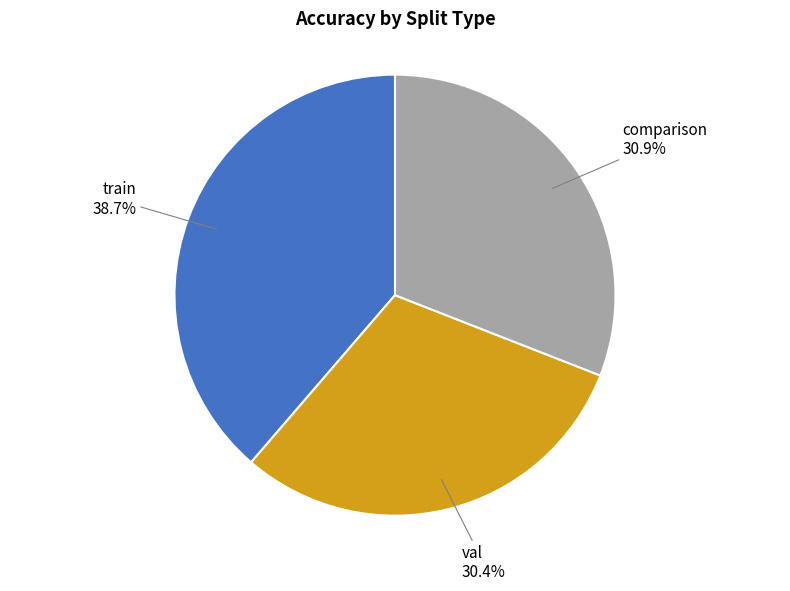

Is val the majority of the pie?

No